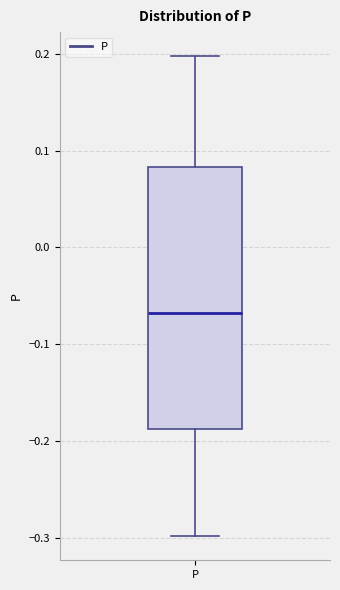

Transcribe this box plot: give where the median line is, the range the box spans, and where the two whiskers end, as read against the y-axis. The values are not printed on the chart, so give them approximately, as read against the axis.

median -0.07, box -0.19 to 0.08, whiskers -0.30 to 0.20